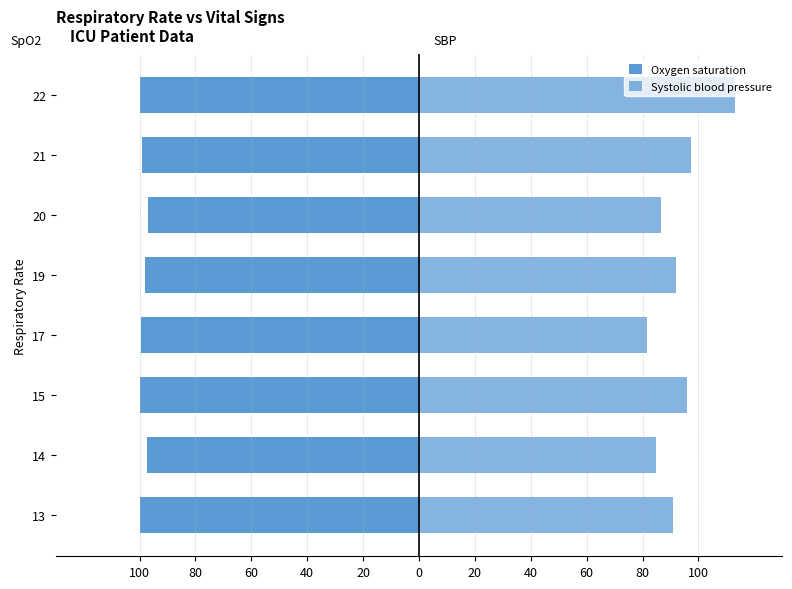

Which series has the widest spread of values?

Systolic blood pressure